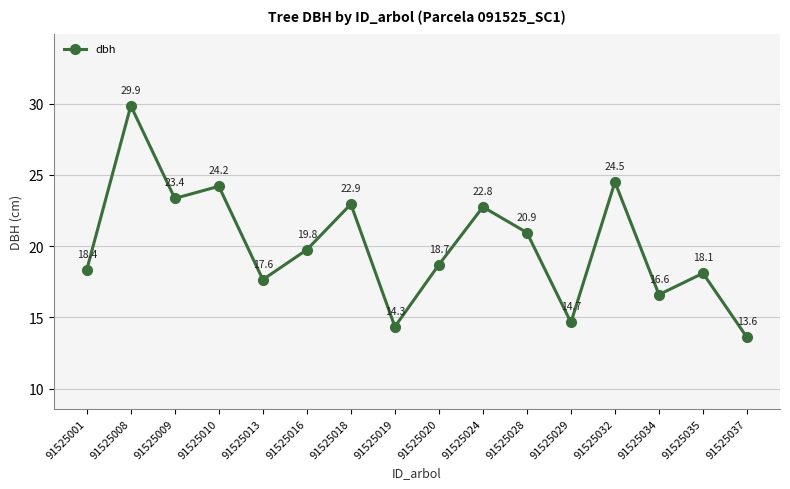

Which label corresponds to the largest value in the chart?

91525008